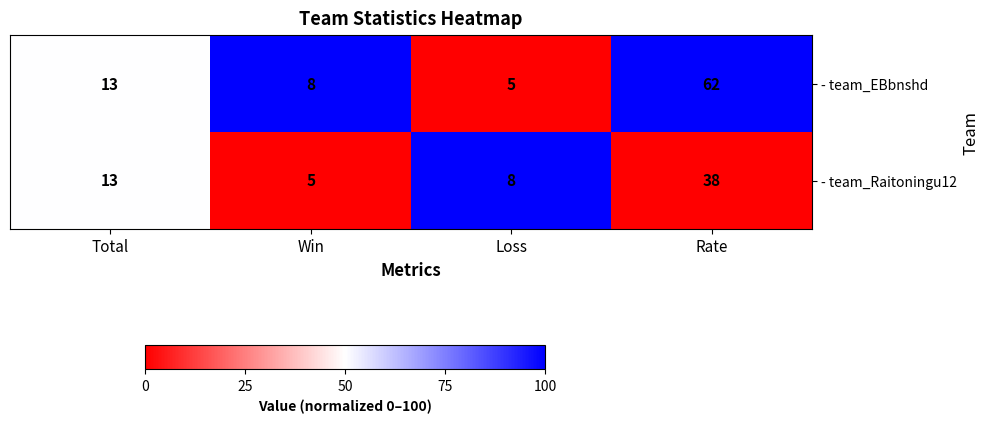

How many data points does each series have?

4